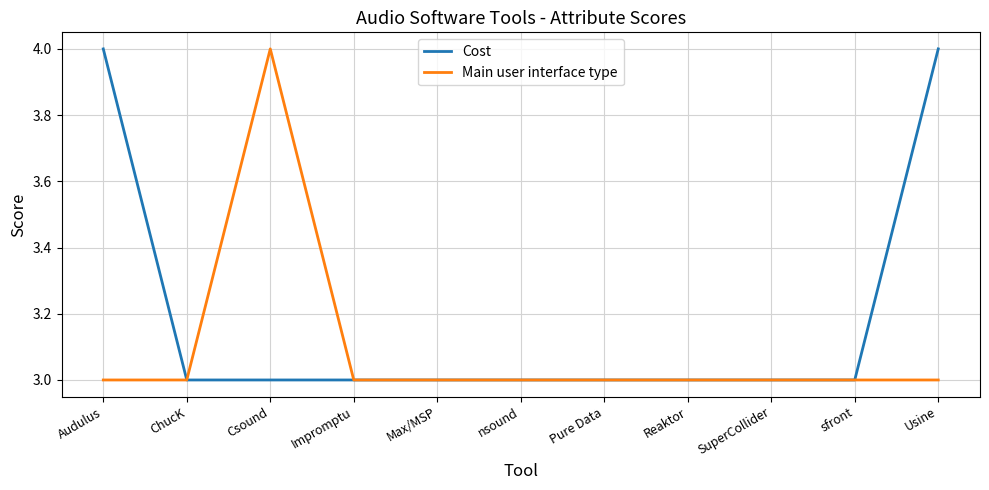

Rank the series by their average value, from highest to lowest.

Cost, Main user interface type